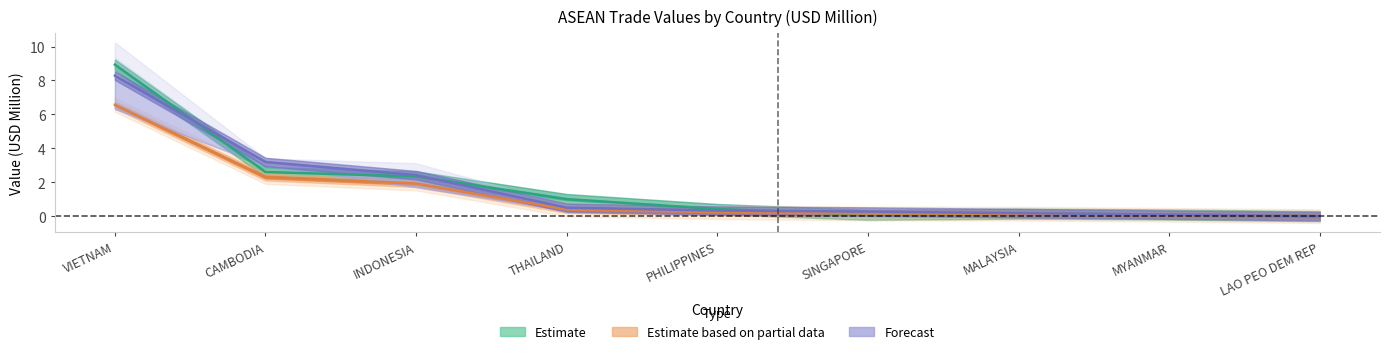

Rank the series at CAMBODIA from lowest to highest value.

Estimate based on partial data, Estimate, Forecast